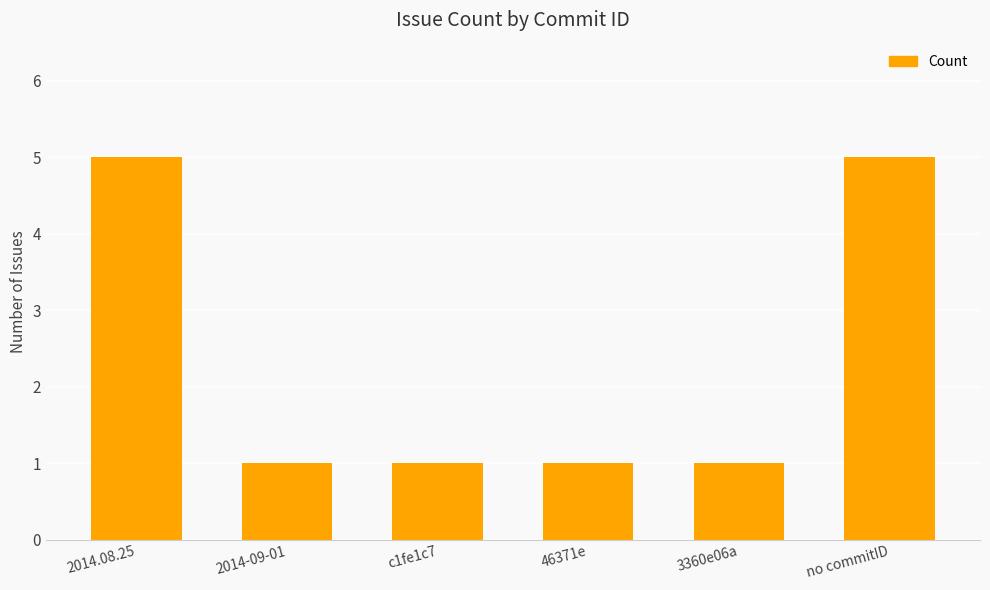

What is the label of the 5th bar from the left?

3360e06a